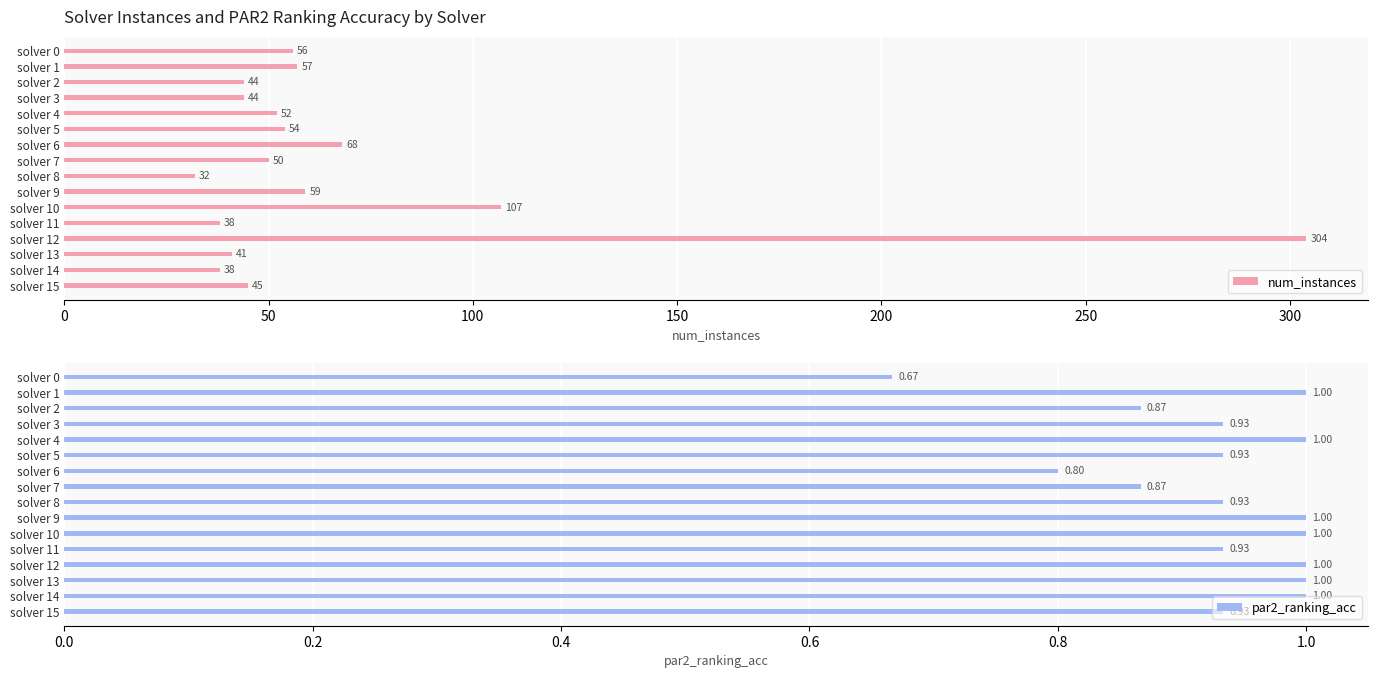

What is the sum of the num_instances values at solver 15 and solver 4?

97